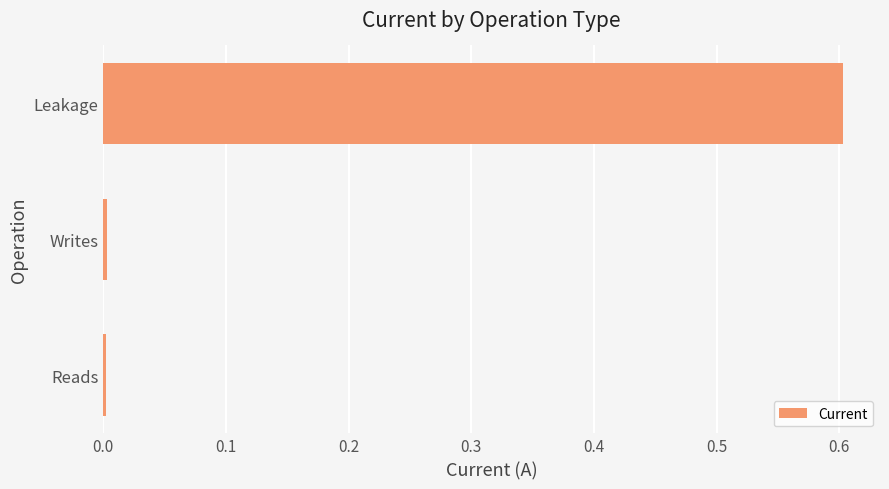

Between Leakage and Writes, which is larger?

Leakage